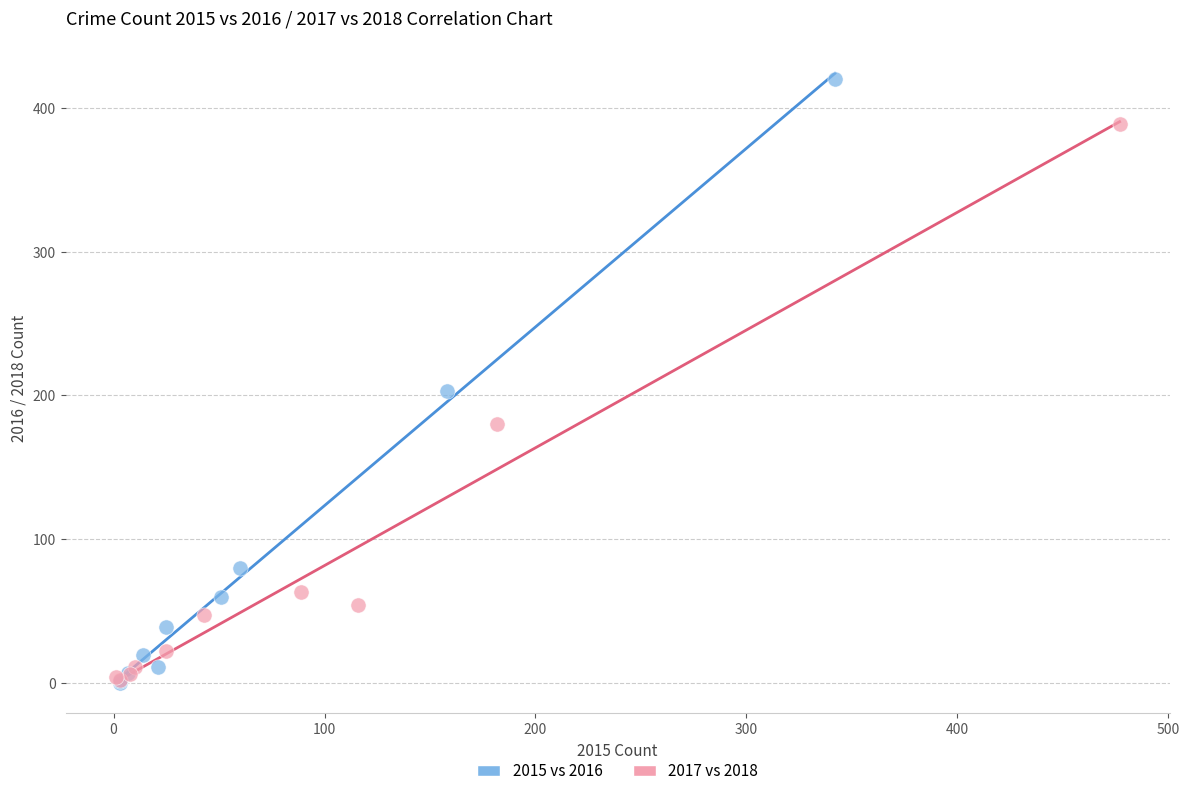

Which series has the largest Y range (max minus min)?

2015 vs 2016